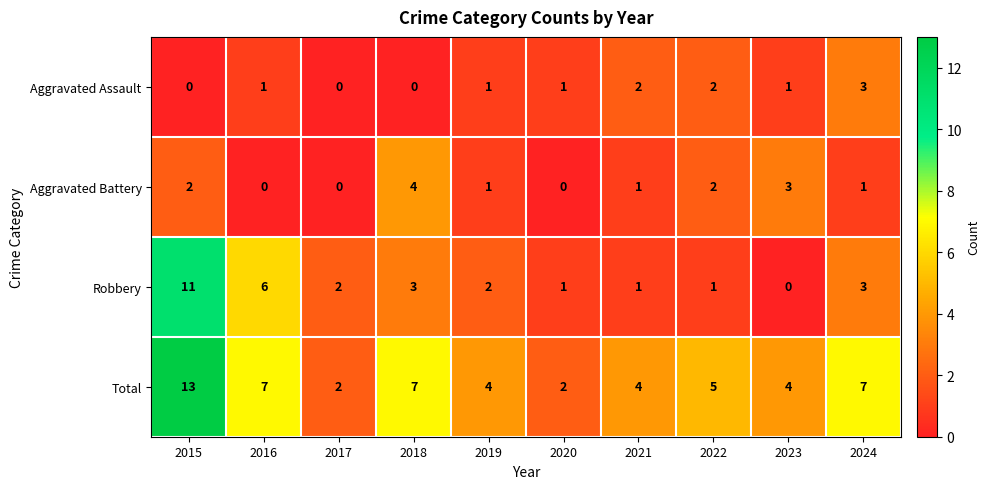

How many values in Aggravated Assault are above zero?

7